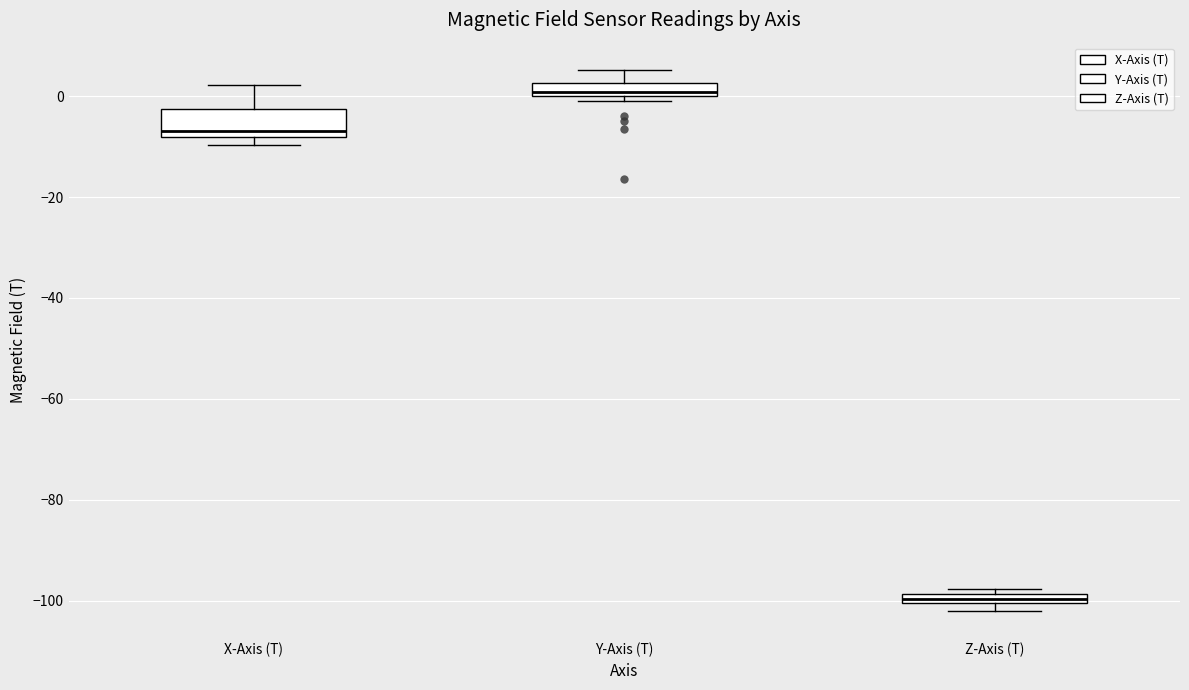

Which box's median line is the lowest?

Z-Axis (T)